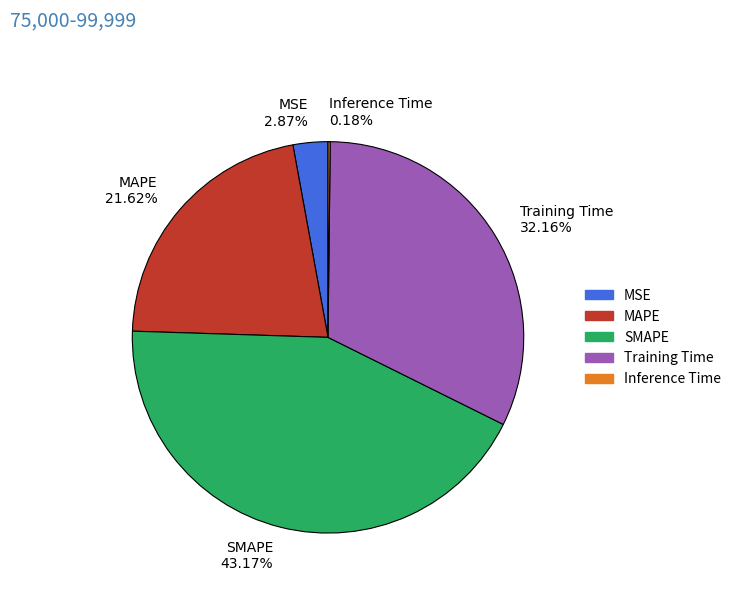

What percentage do Training Time and MAPE together represent?

53.8%